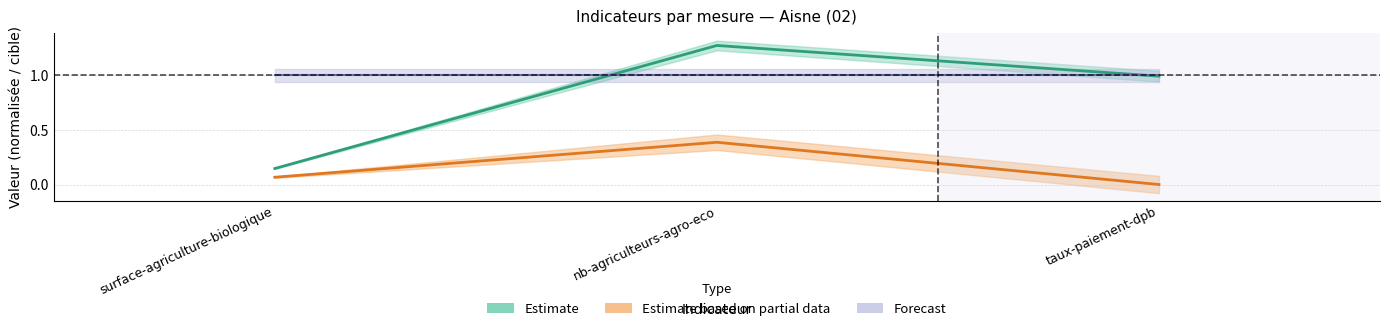

The value of Estimate at nb-agriculteurs-agro-eco is 1.3. True or false?

True